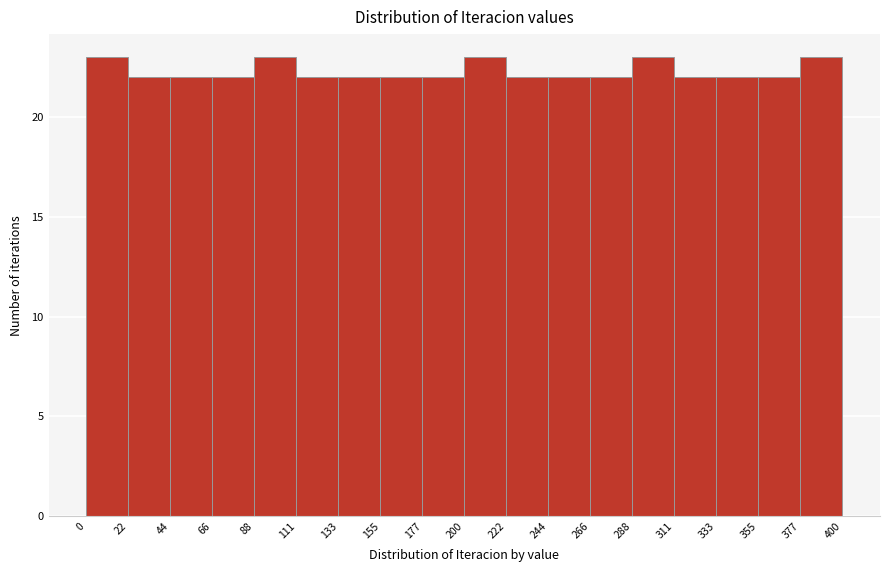

How tall is the bar that spans 333 to 355 on the x-axis? The values are not printed on the chart, so give them approximately, as read against the axis.

22